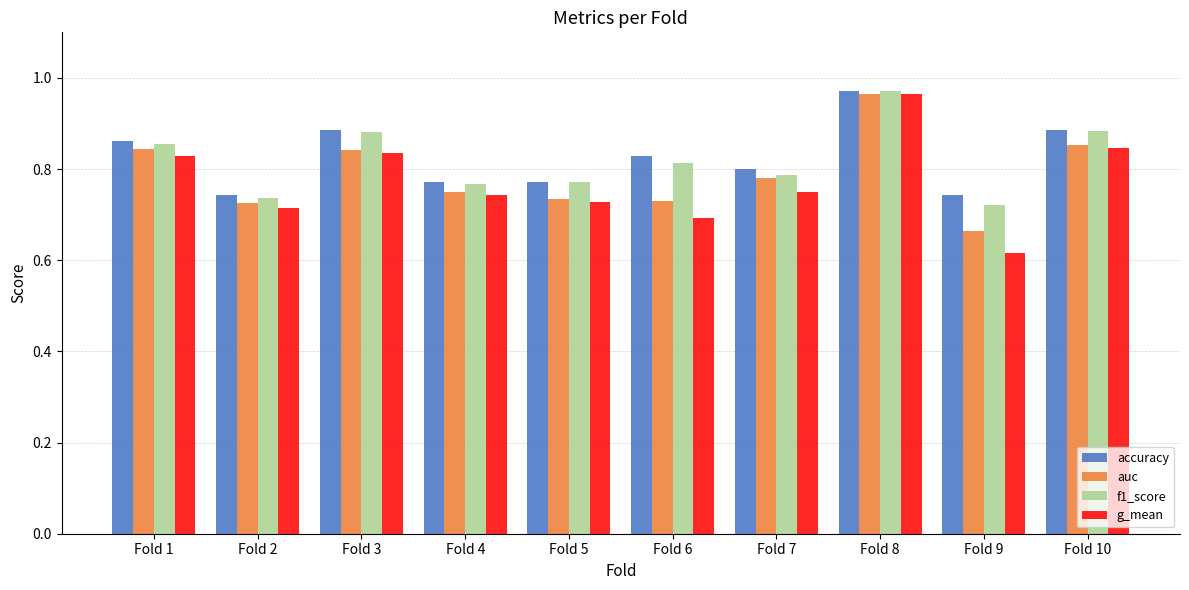

Count the f1_score values in the range 0 to 1.

10